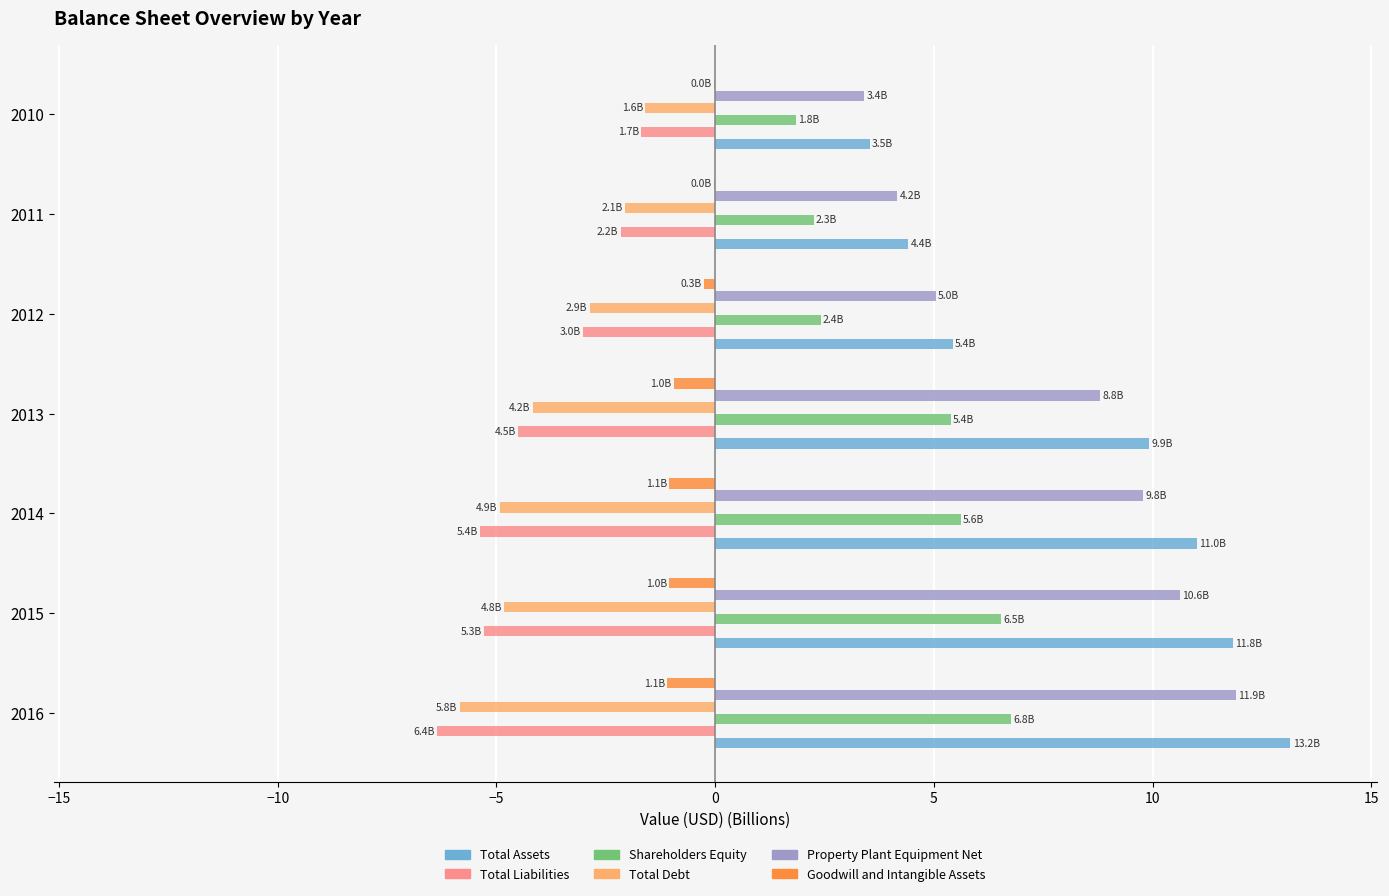

How many distinct data groups are displayed?

6